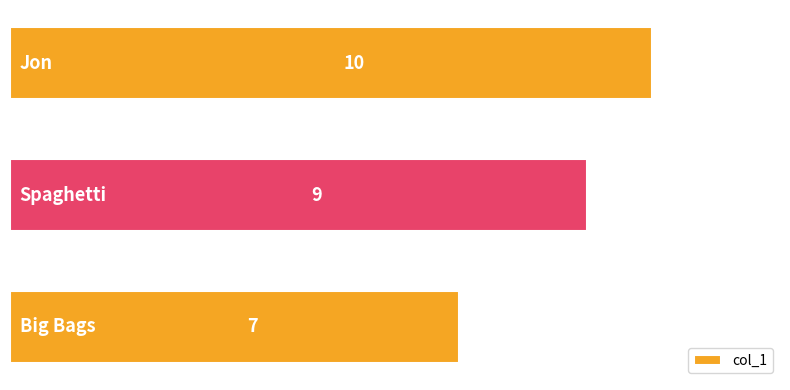

How many data points does each series have?

3